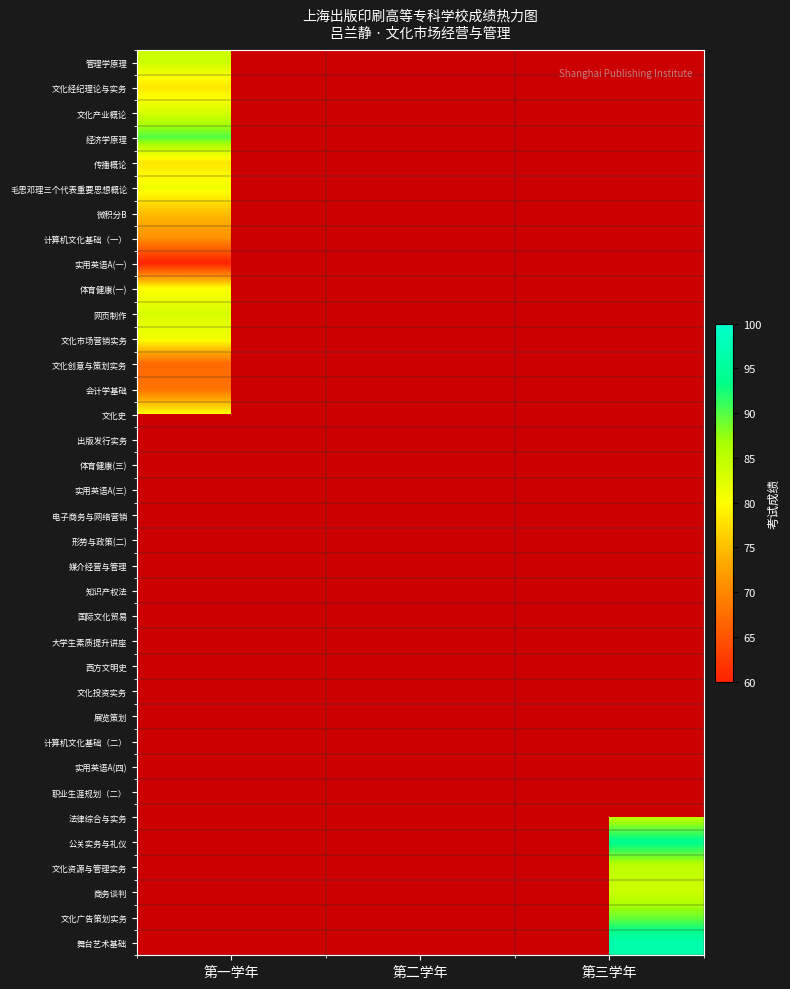

List the labels in order of 电子商务与网络营销 value, smallest first.

第一学年, 第二学年, 第三学年